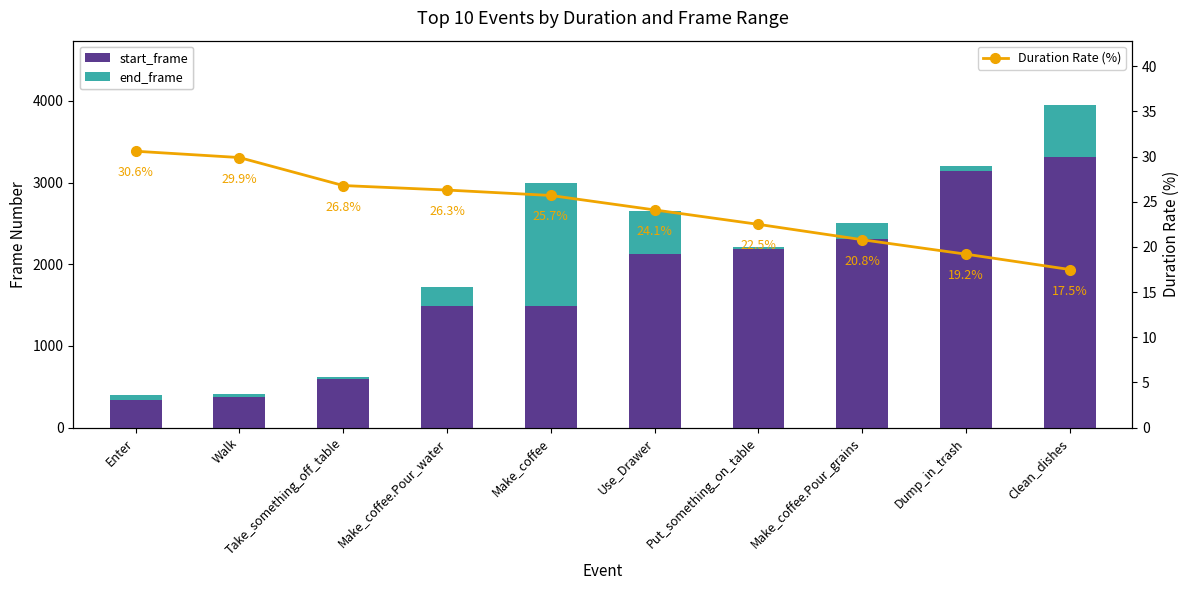

At which category is the sum across all series the highest?

Clean_dishes